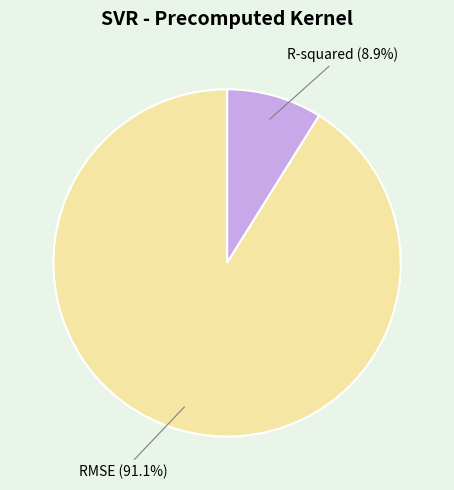

Approximately how many times larger is the value at R-squared compared to RMSE?

0.1